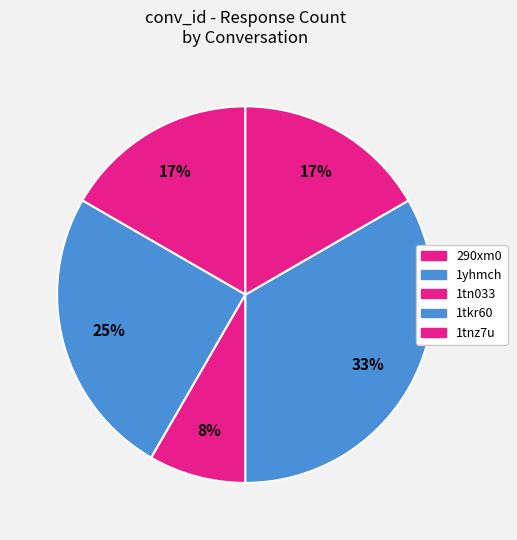

To the nearest percent, what percentage of the pie is 1tn033?

8%